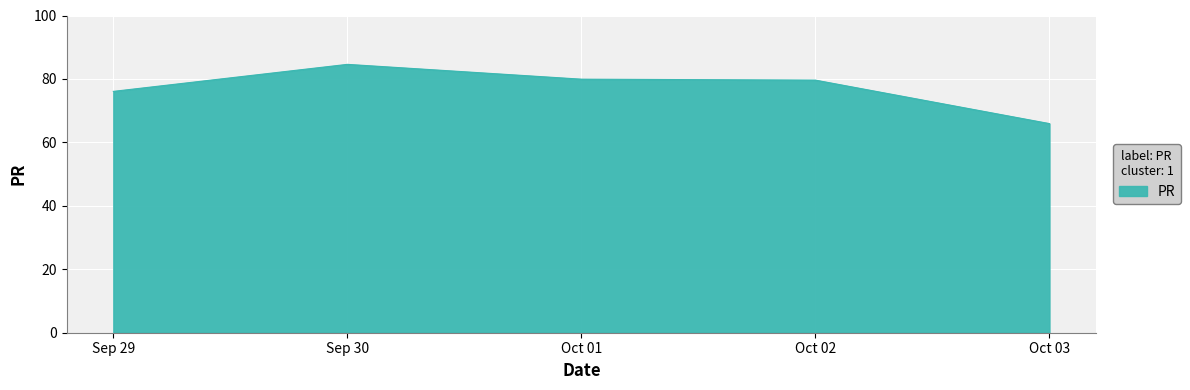

How many values are below 79?

2